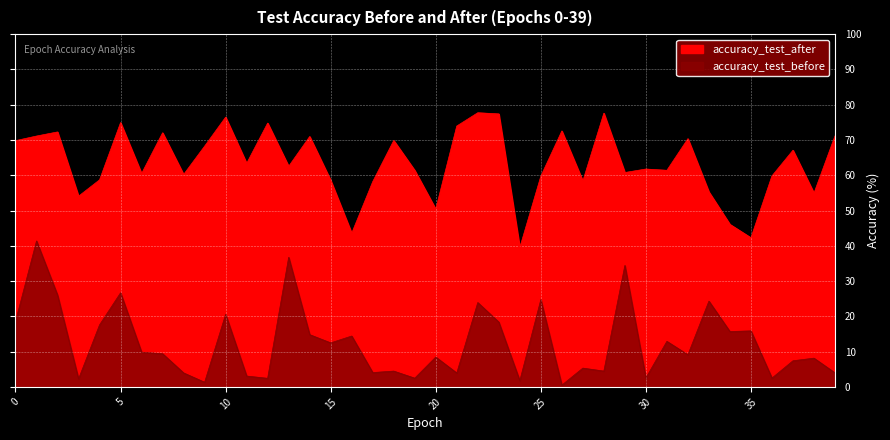

List the series in order of their overall mean, highest first.

accuracy_test_after, accuracy_test_before